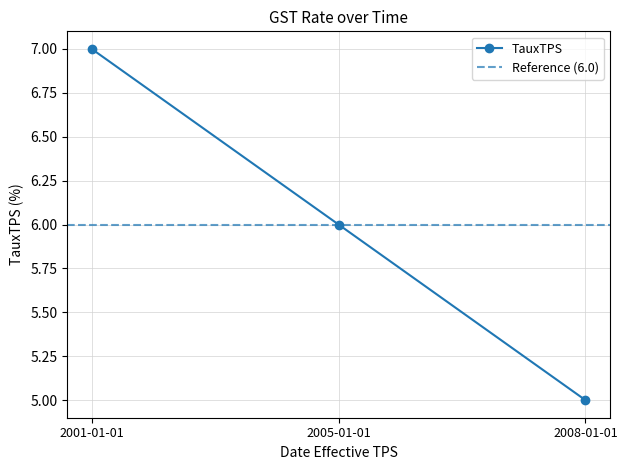

Reading right to left, transcribe all the data shown in this chart.

2008-01-01=5	2005-01-01=6	2001-01-01=7